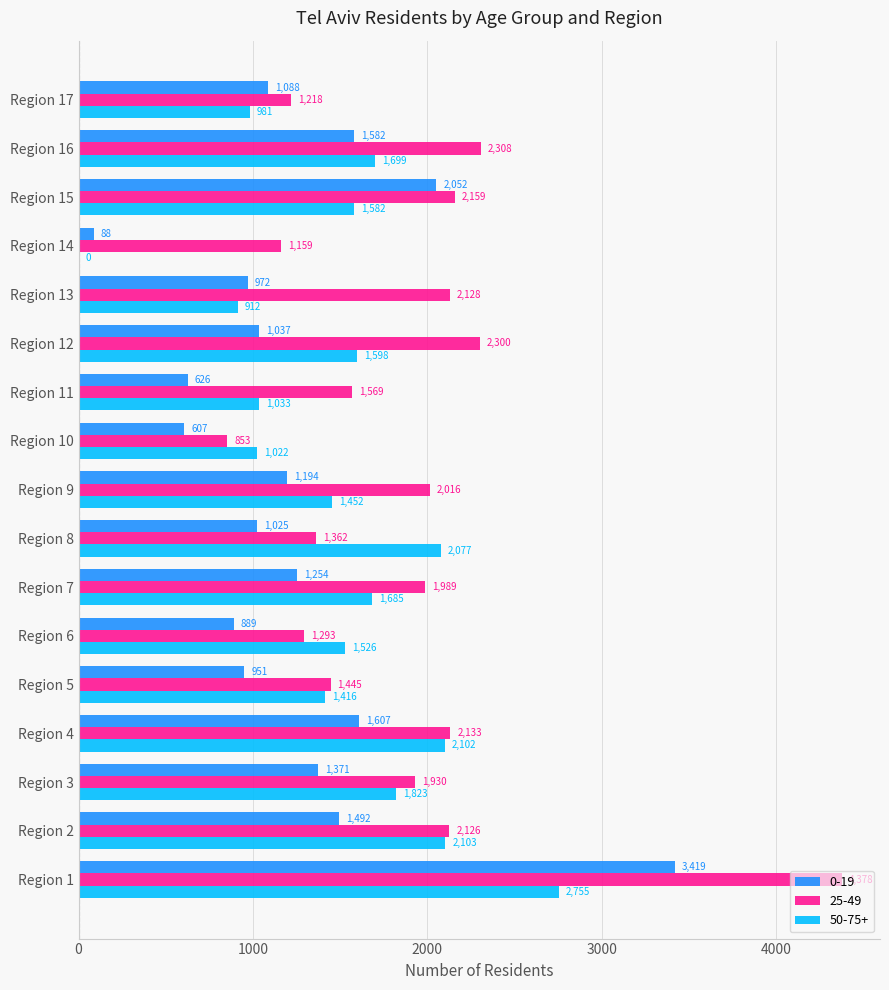

What is the total value across all series at Region 3?

5124